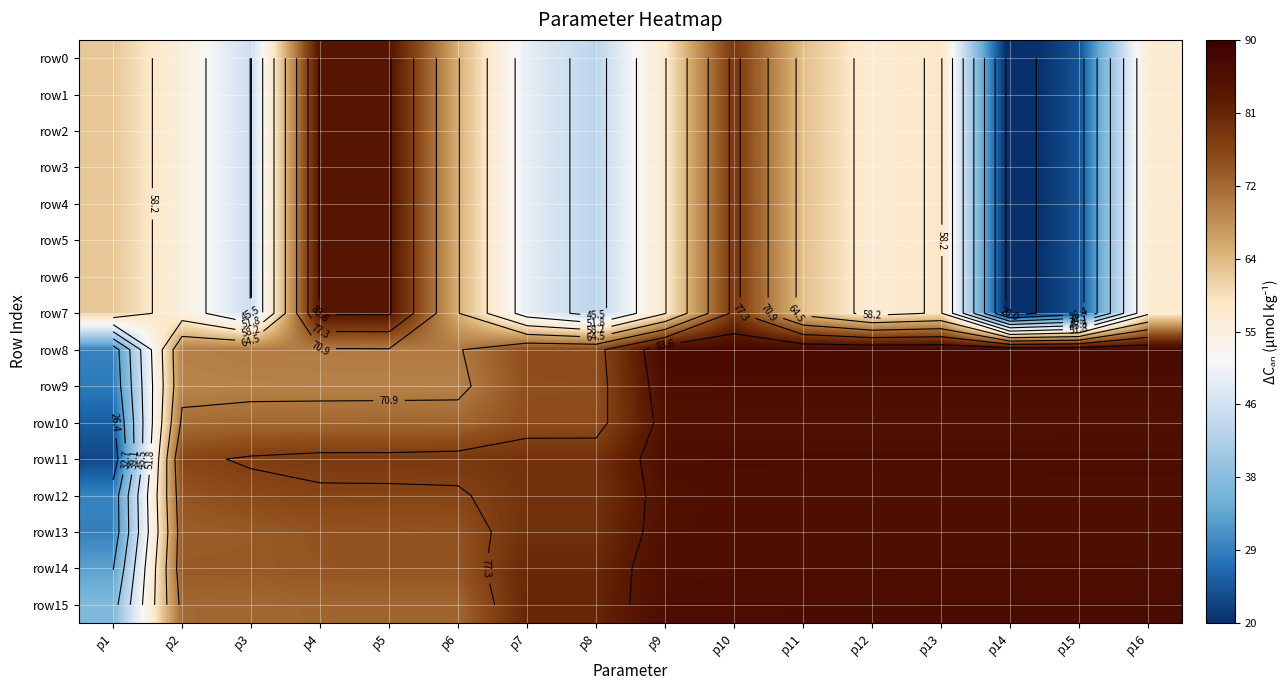

Where does the row8 series first go above 87?

p9